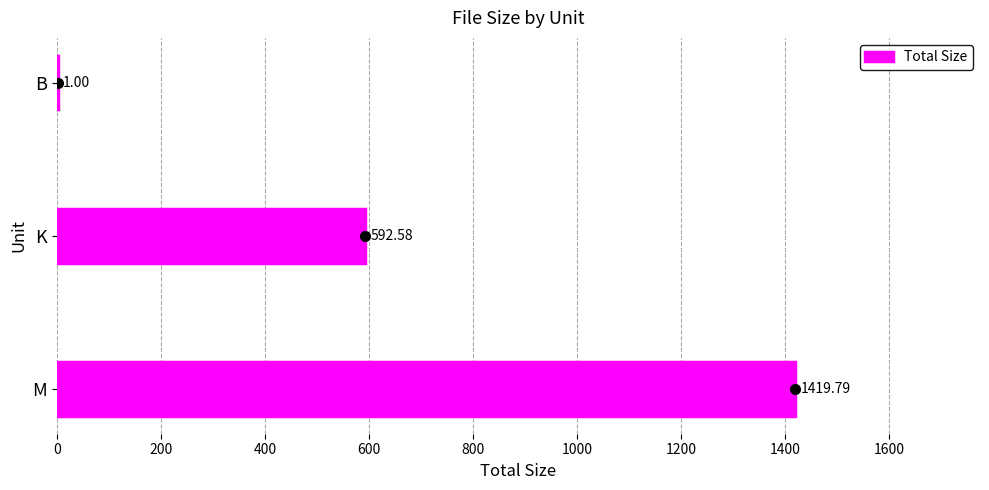

Which has a higher value, K or M?

M